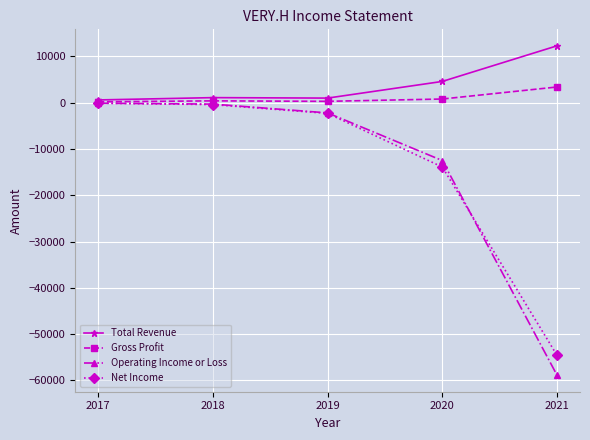

What is the value of the Operating Income or Loss point at the 5th from the left?

-58900